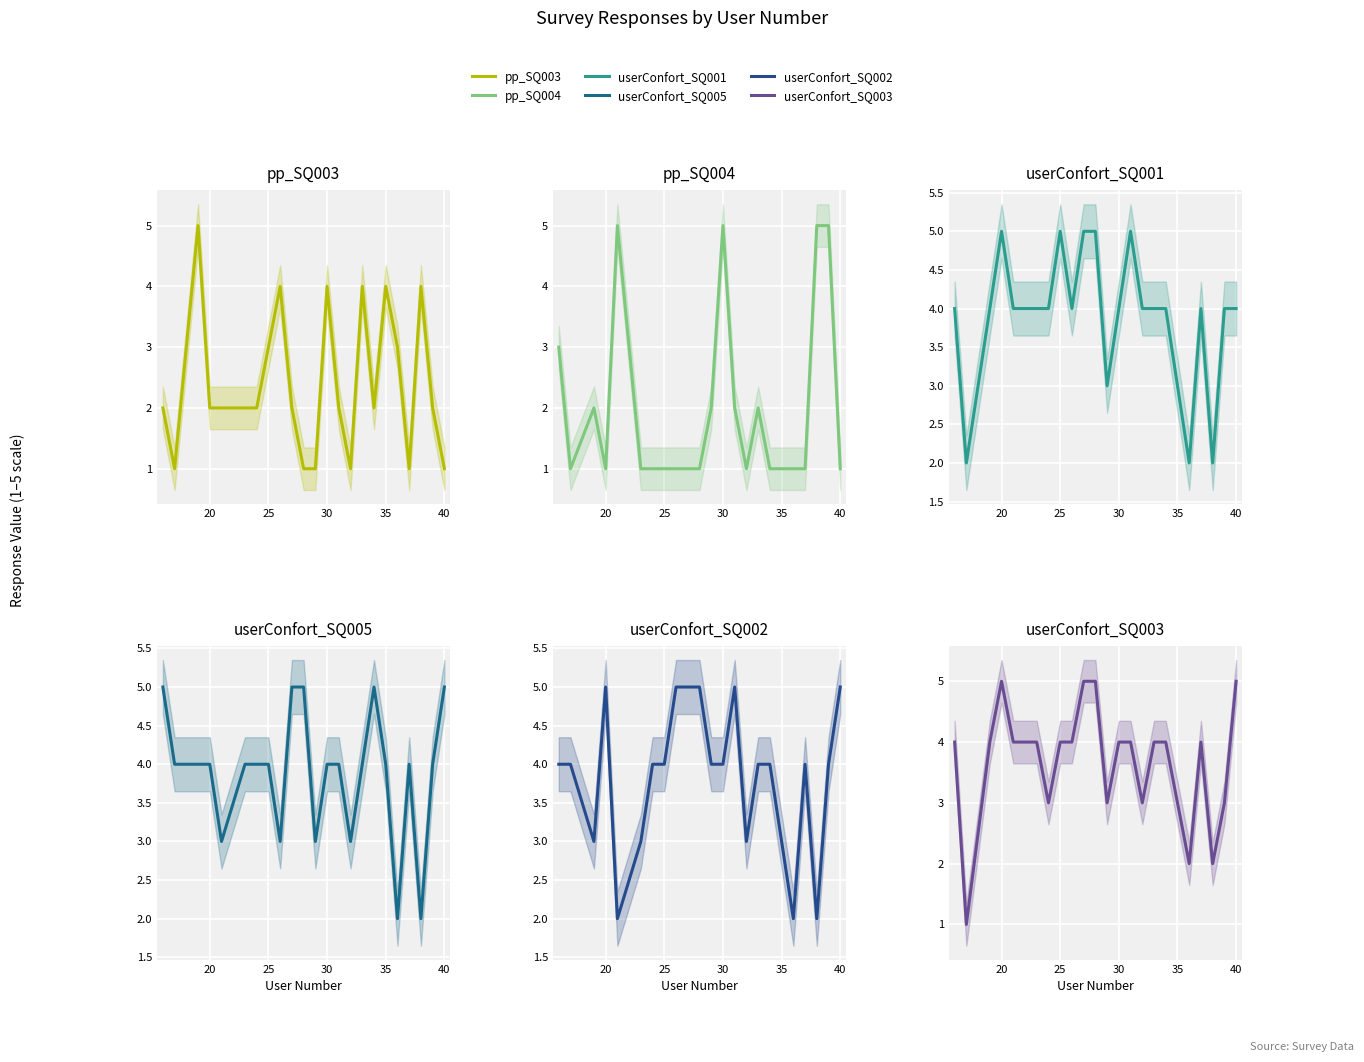

At which category does the chart reach its peak across all series?

25